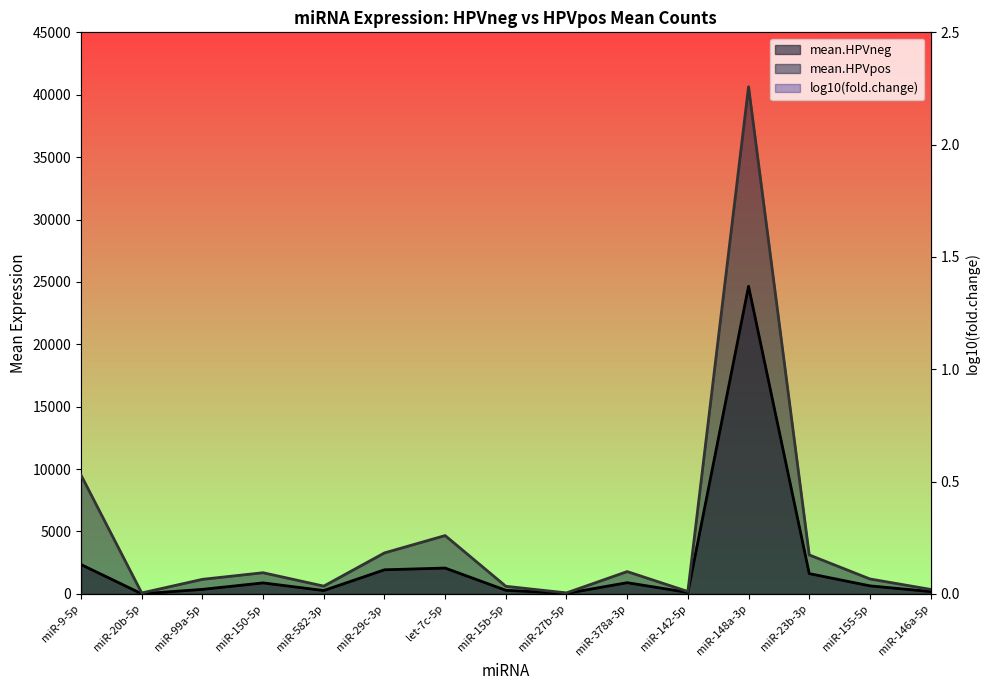

At which label does mean.HPVneg first exceed 644?

miR-9-5p